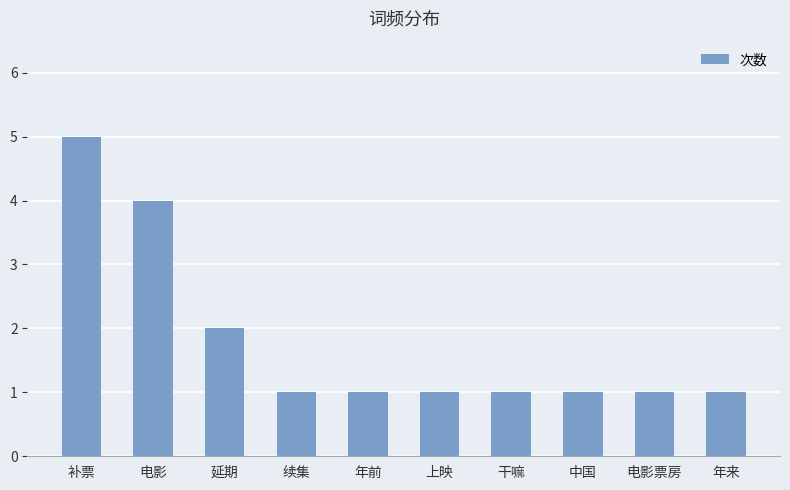

What is the difference between the maximum and second lowest values?

4